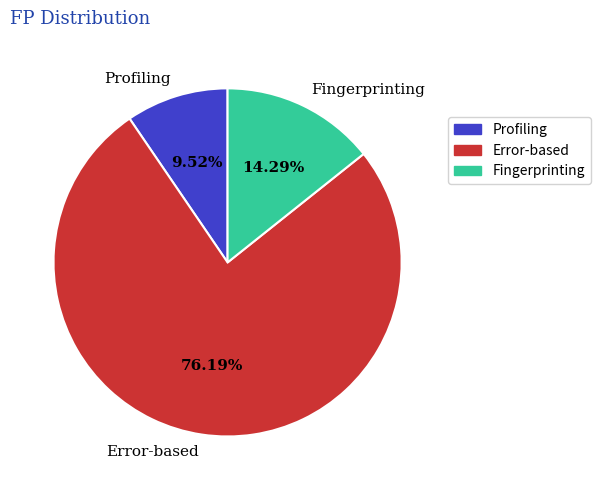

Is it true that Profiling is 10% of the pie?

True